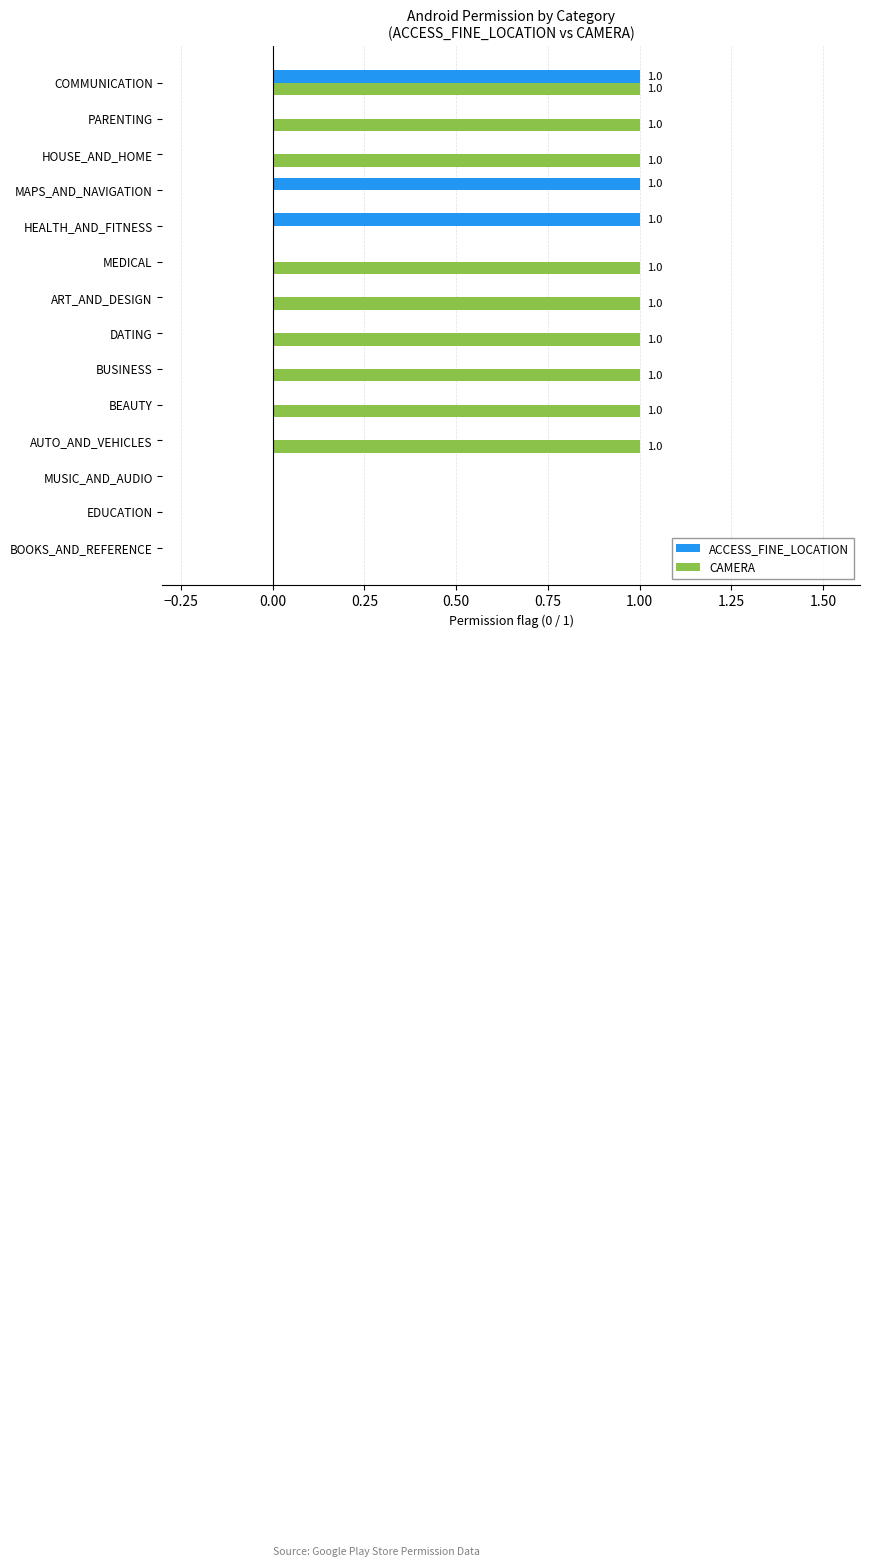

What are all the series names shown in the legend?

ACCESS_FINE_LOCATION, CAMERA